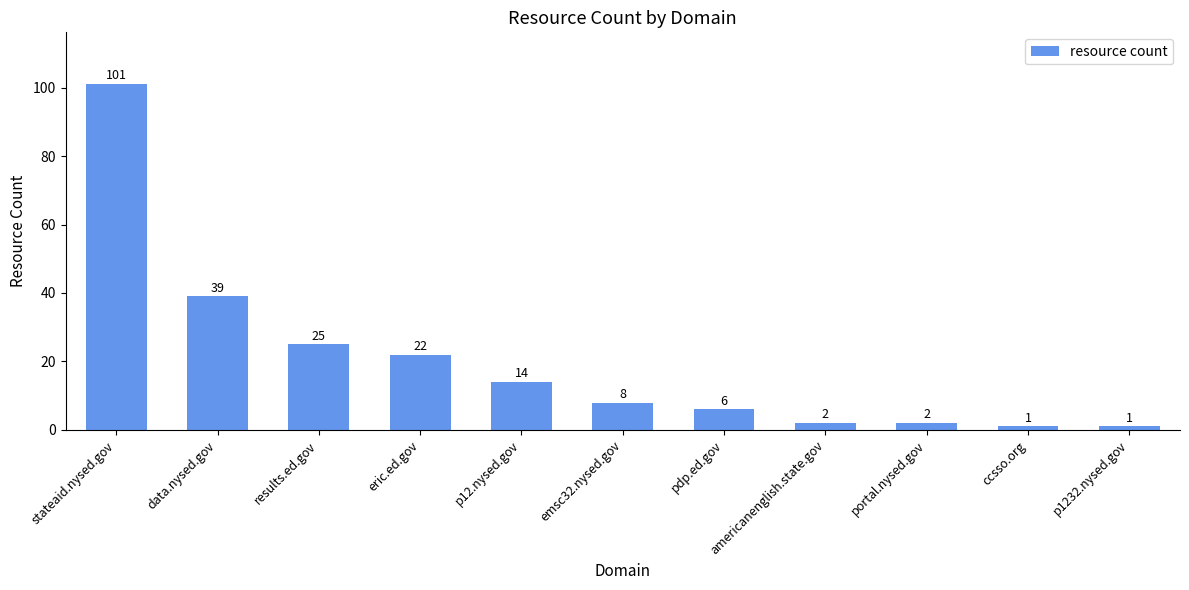

Between portal.nysed.gov and p12.nysed.gov, which is larger?

p12.nysed.gov